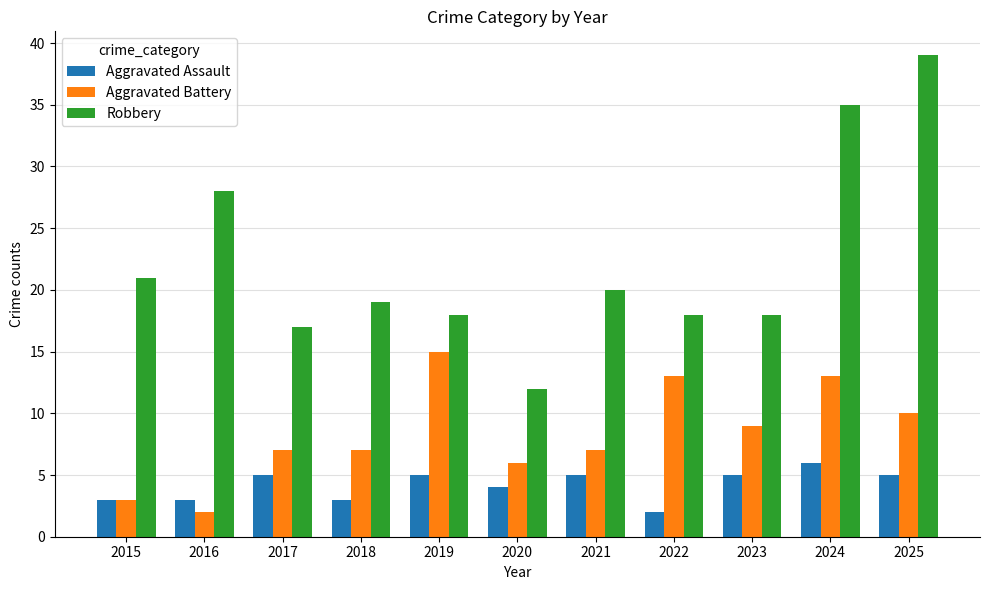

Reading left to right, extract all data points from this chart.

Aggravated Assault: 3	3	5	3	5	4	5	2	5	6	5
Aggravated Battery: 3	2	7	7	15	6	7	13	9	13	10
Robbery: 21	28	17	19	18	12	20	18	18	35	39